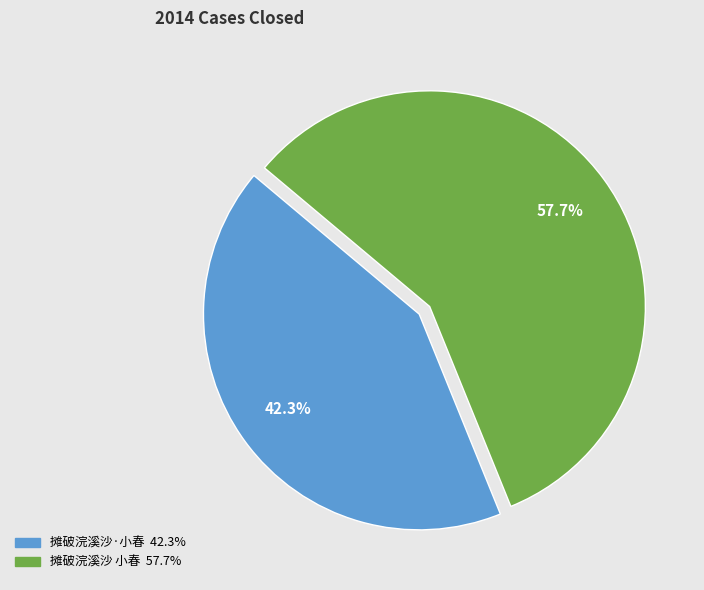

How much of the chart is everything except 摊破浣溪沙 小春?

42.3%